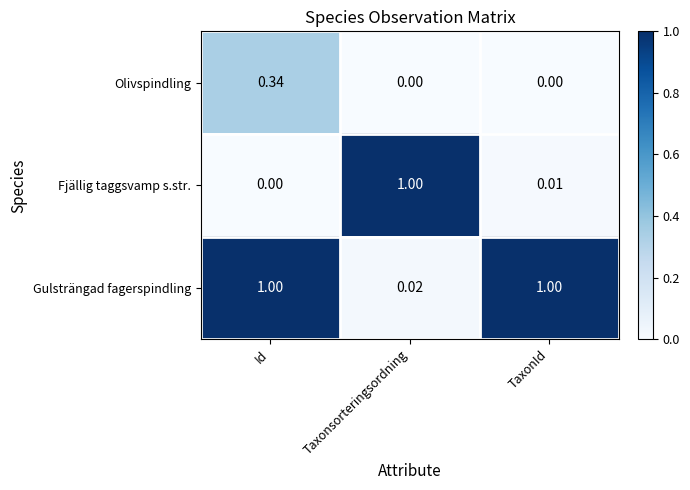

Which series has the largest range (max minus min)?

Fjällig taggsvamp s.str.